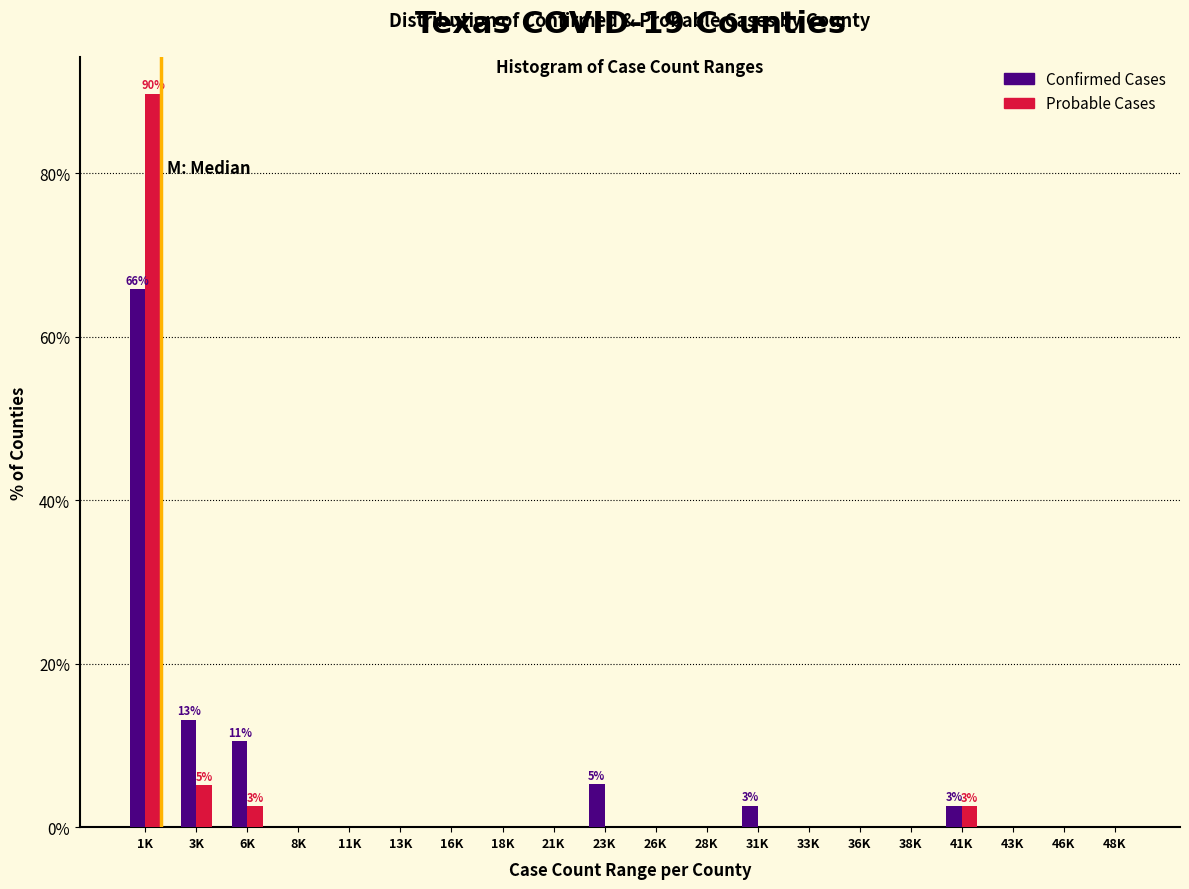

What is the greatest value displayed?

89.7